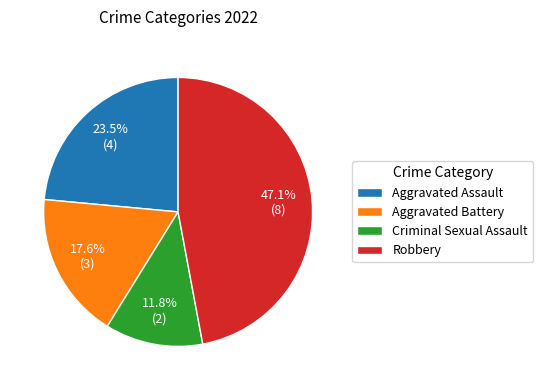

What is the smallest slice in the pie chart?

Criminal Sexual Assault